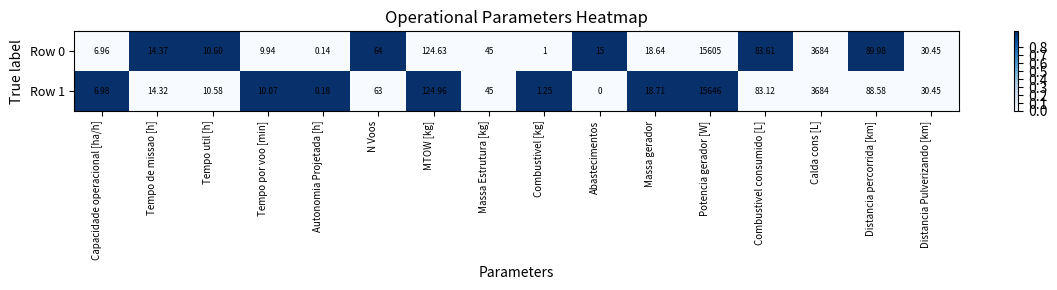

At which category is the sum across all series the highest?

Potencia gerador [W]